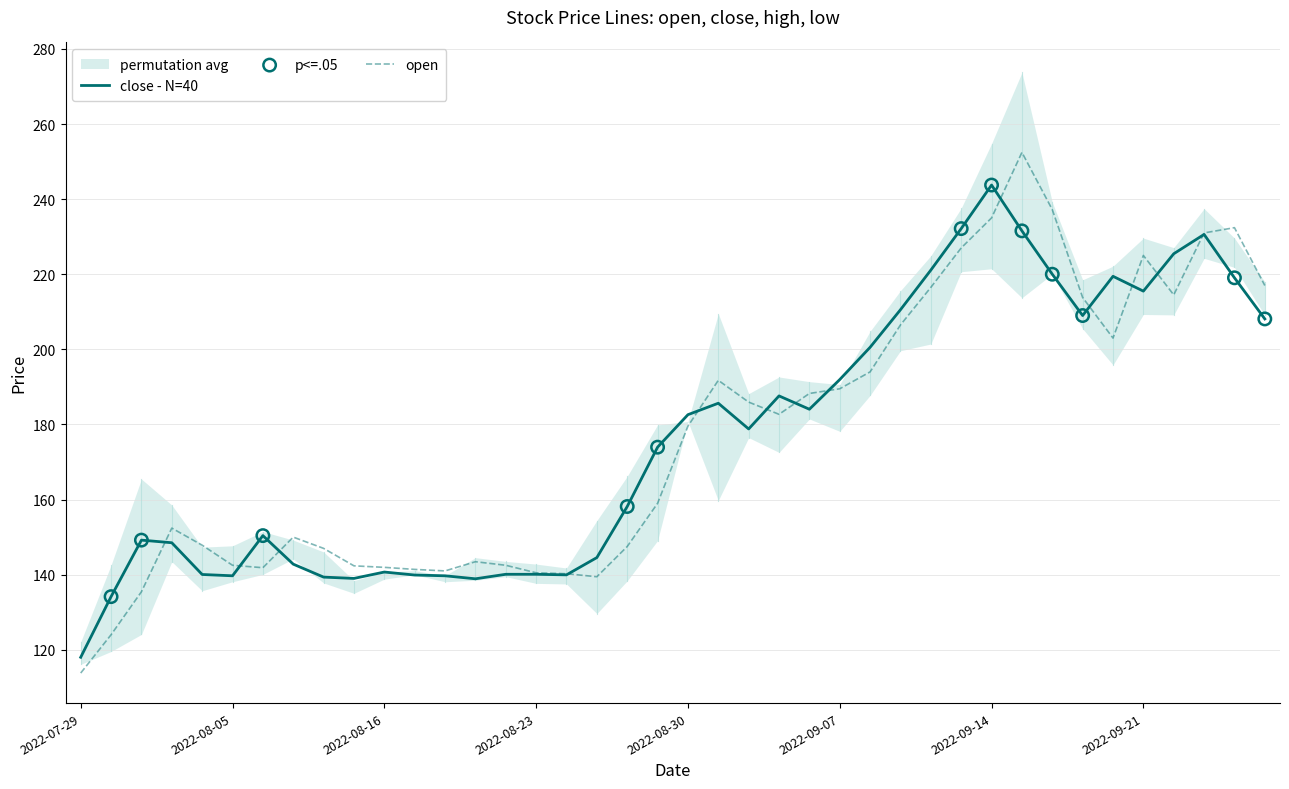

What is the lowest value of the close - N=40 series?

118.0